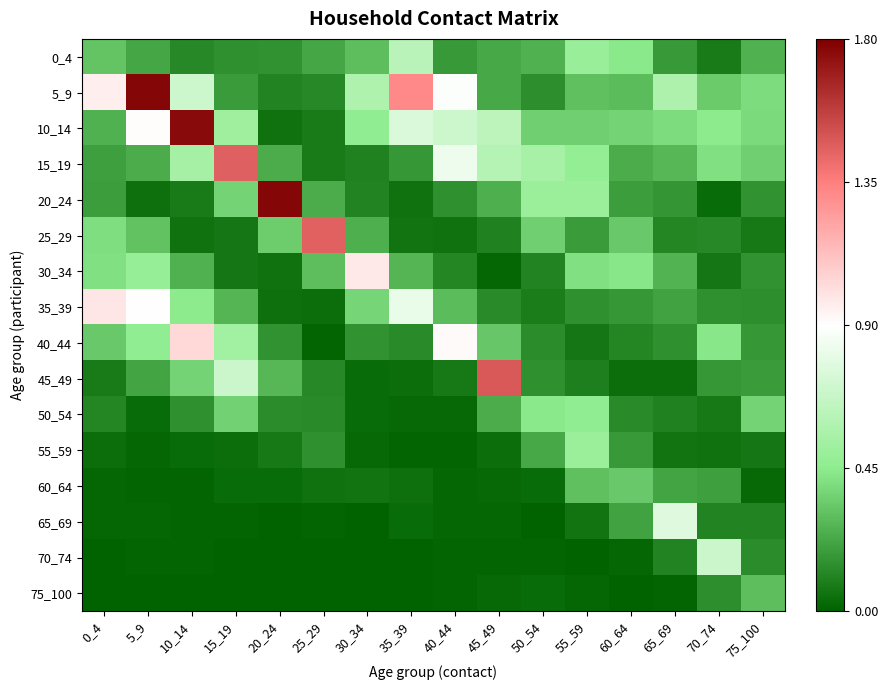

Between 10_14 and 75_100, which is larger?

75_100